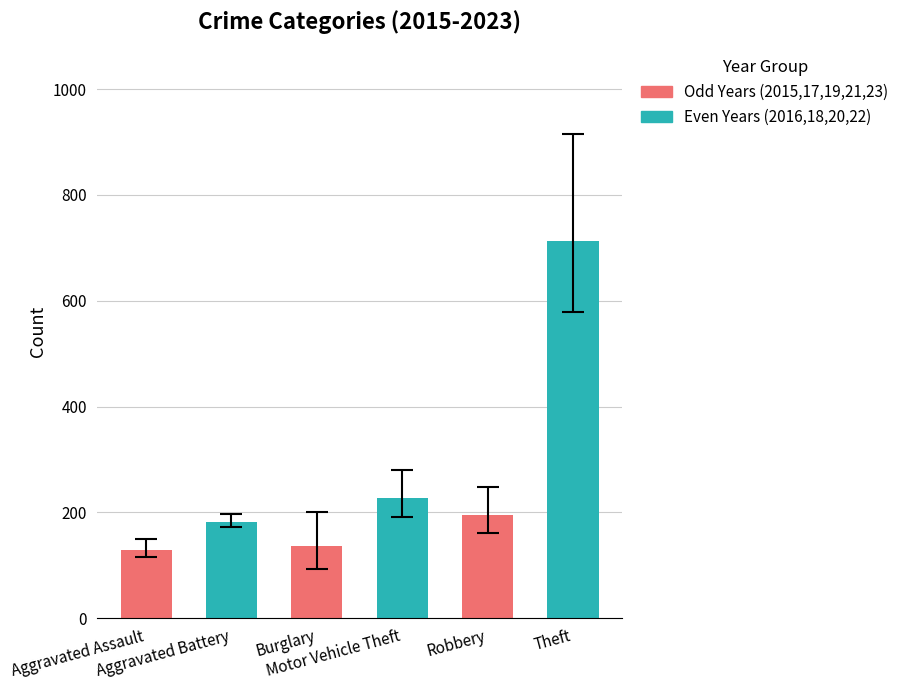

Are the bars horizontal?

No